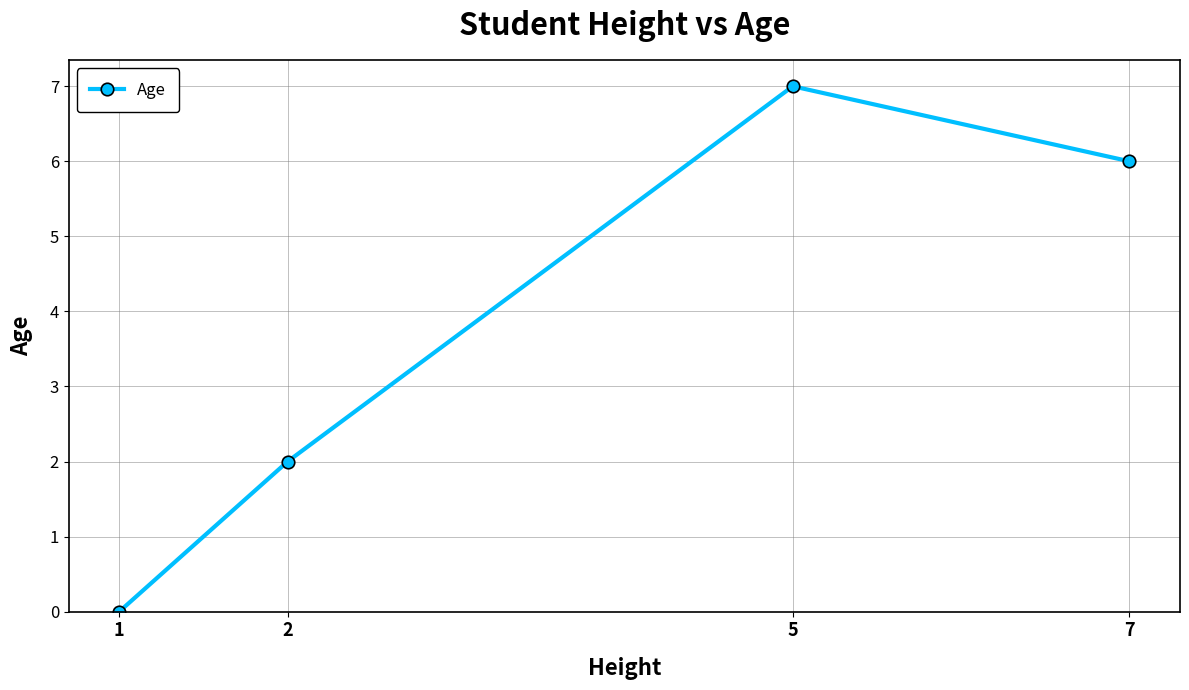

What is the difference between the maximum and minimum values?

7